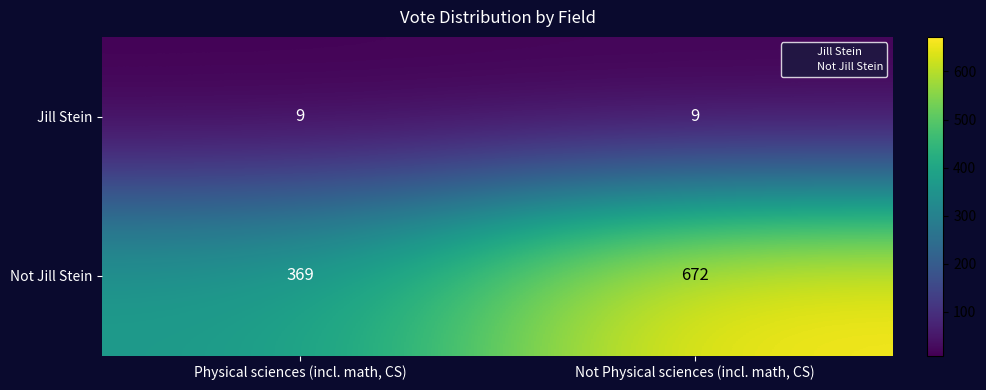

What is the total value across all series at Physical sciences (incl. math, CS)?

378